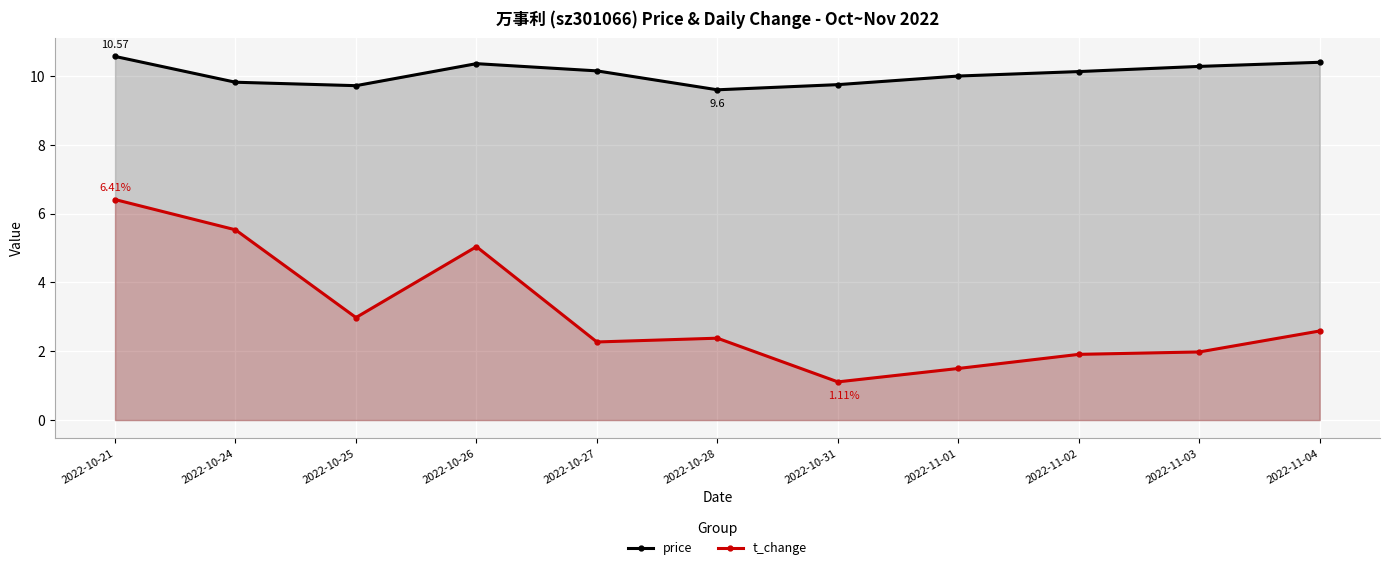

What are all the series names shown in the legend?

price, t_change